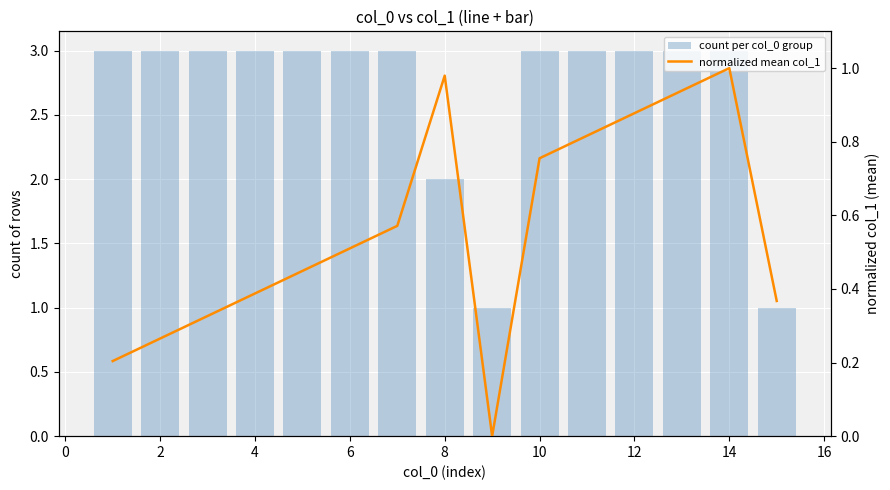

What value does the count per col_0 group series have at 10?

3.0